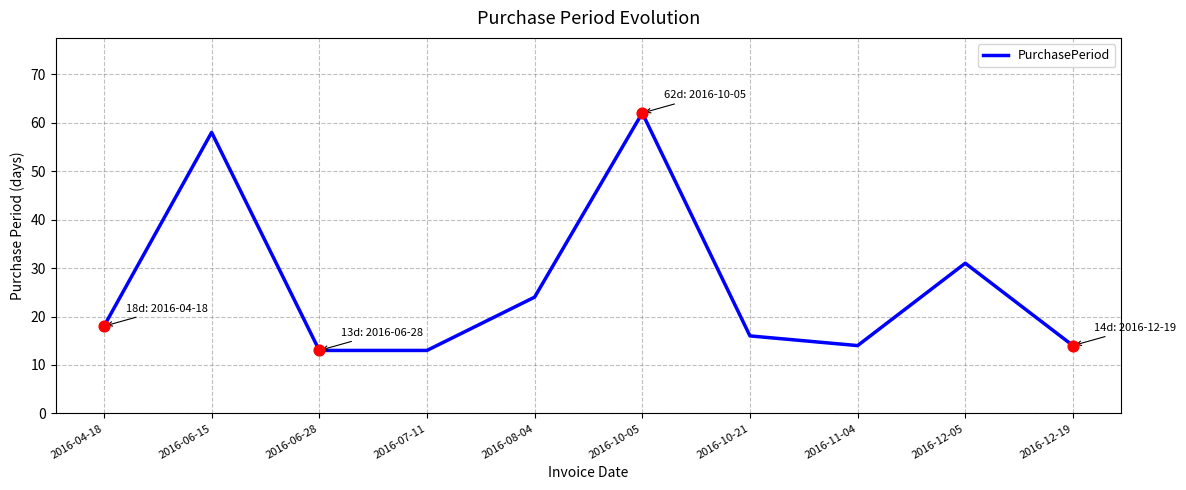

What is the ratio of the value at 2016-12-19 to the value at 2016-11-04?

1.0